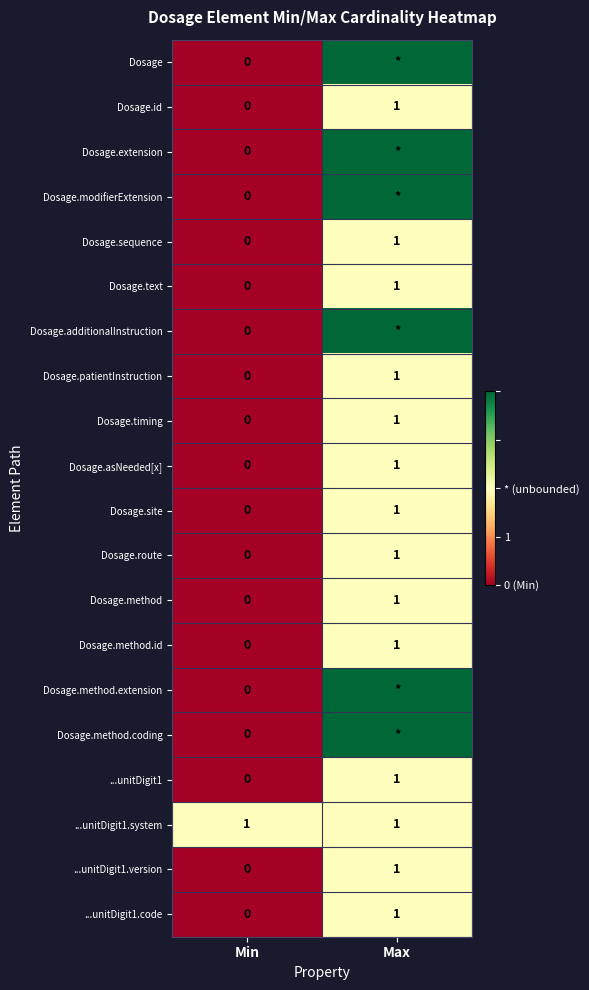

The value of Dosage.patientInstruction at Min is 1. True or false?

False